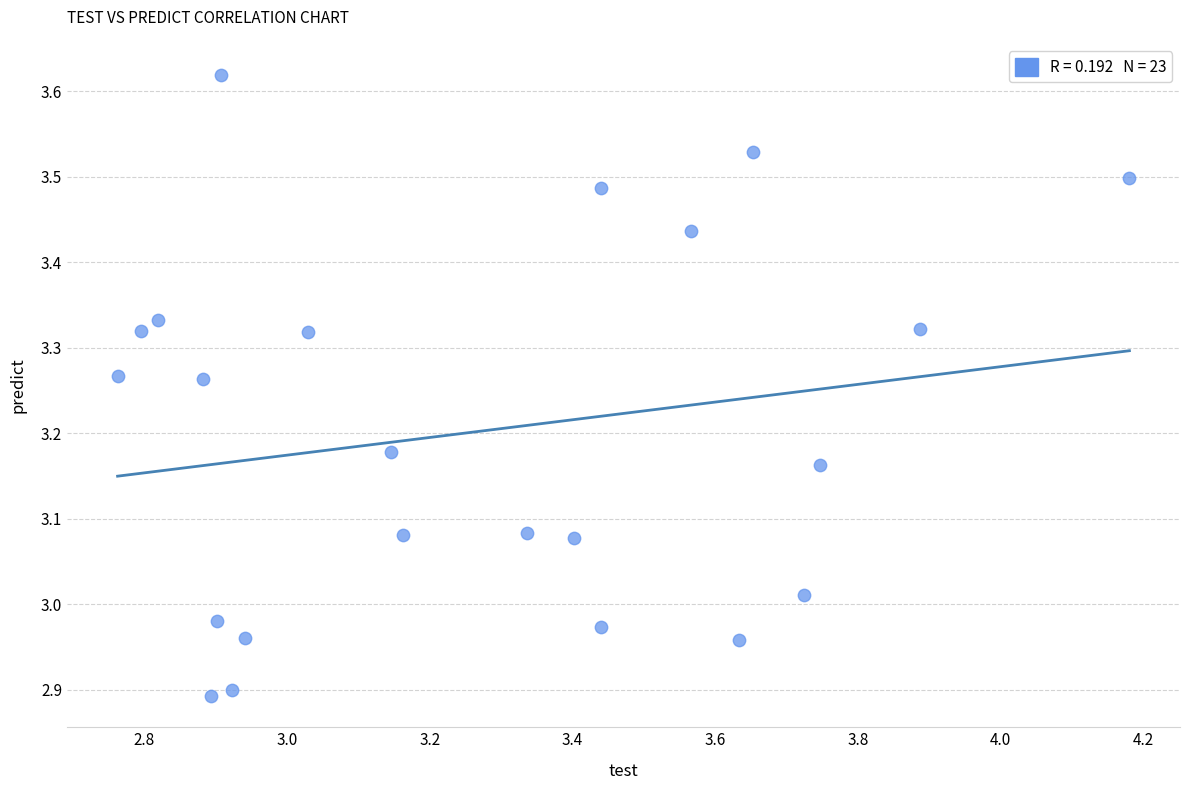

What is the range of Y values (max minus min)?

0.7